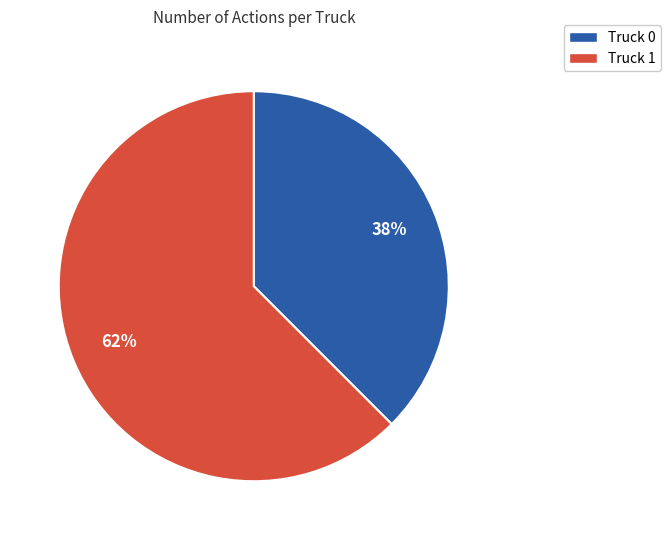

To the nearest percent, what is the combined percentage of Truck 0 and Truck 1?

100%